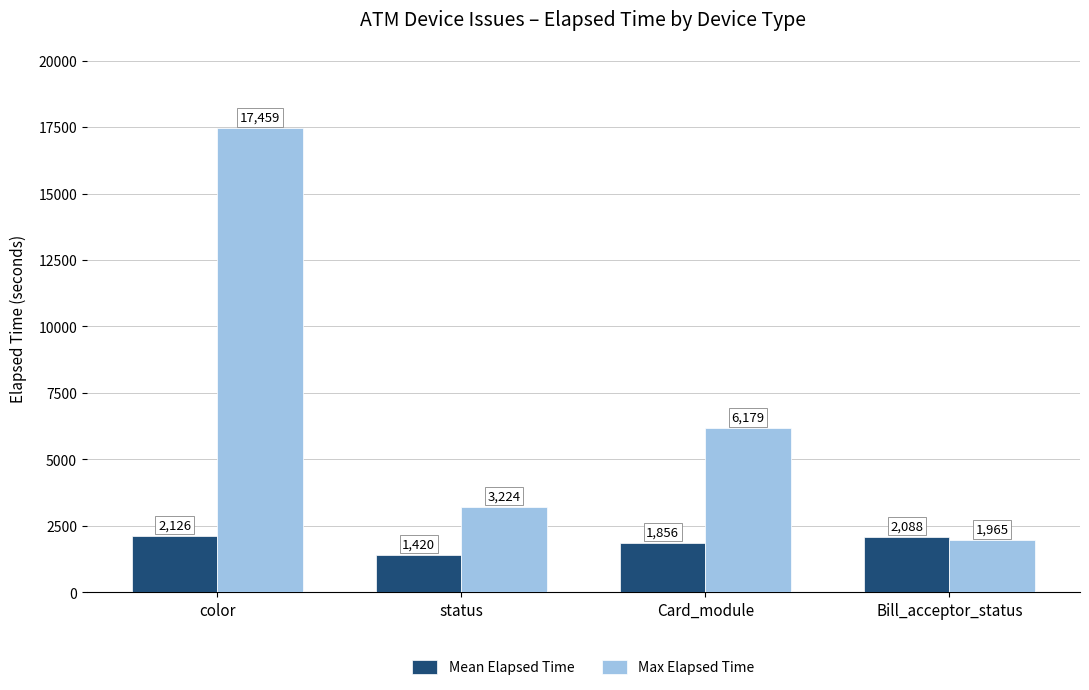

How many data points does each series have?

4